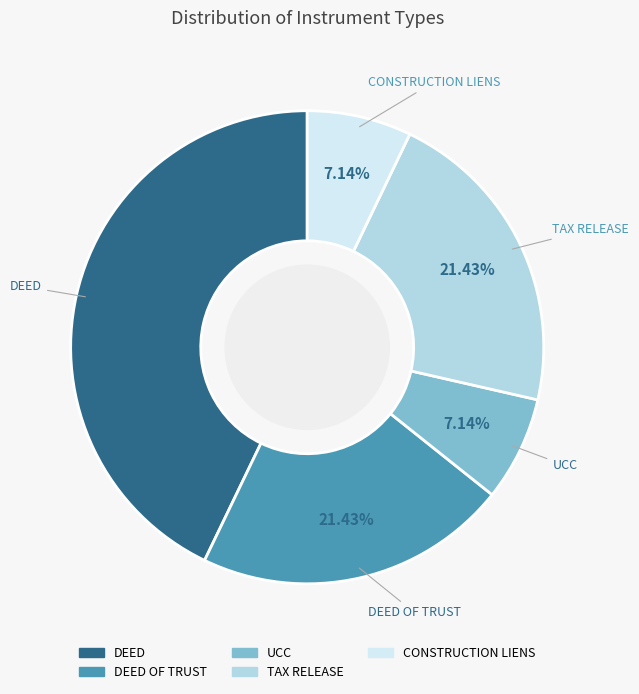

Does any single category account for the majority?

No